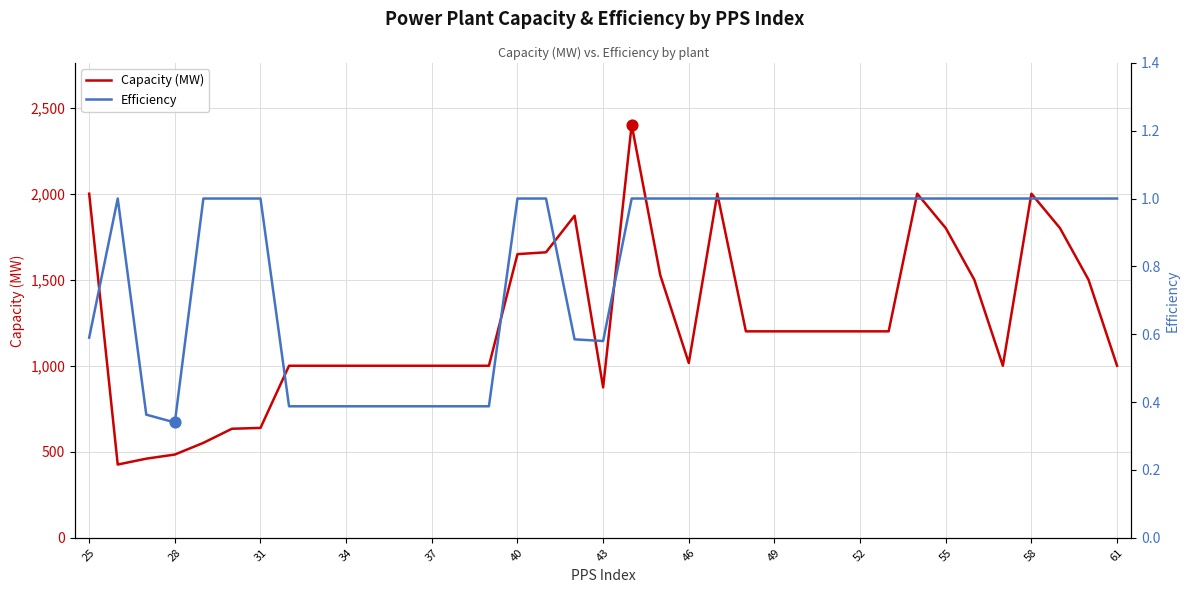

Is the value of Efficiency at 29 greater than the value of Capacity (MW) at 40?

No